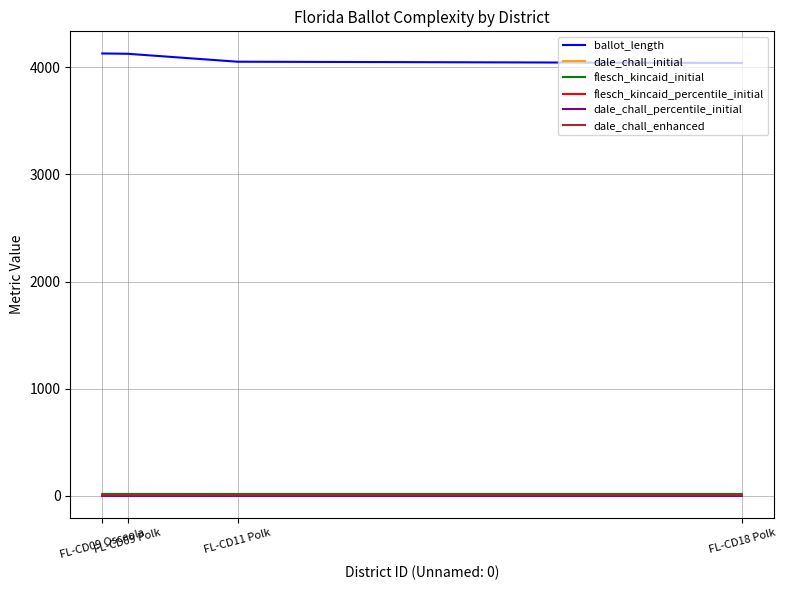

True or false: ballot_length and flesch_kincaid_initial cross at least once.

False